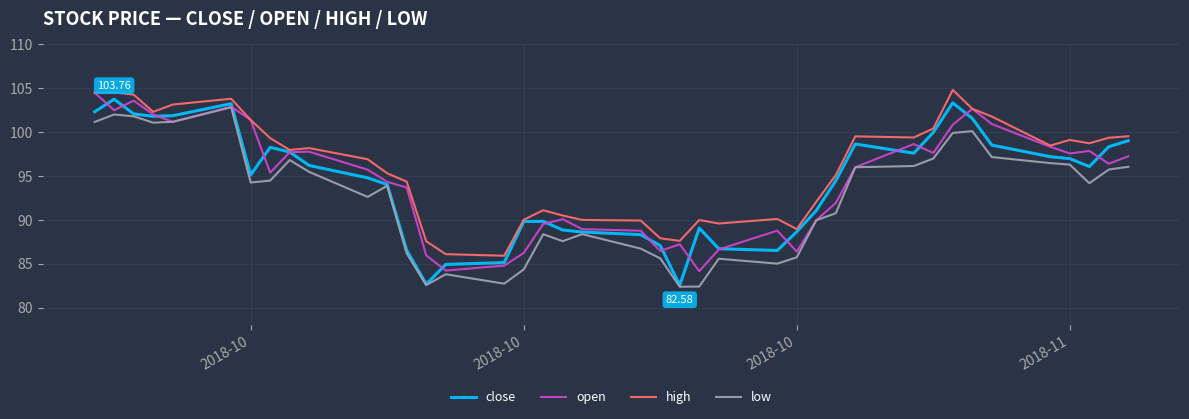

What is the highest value of the open series?

104.5